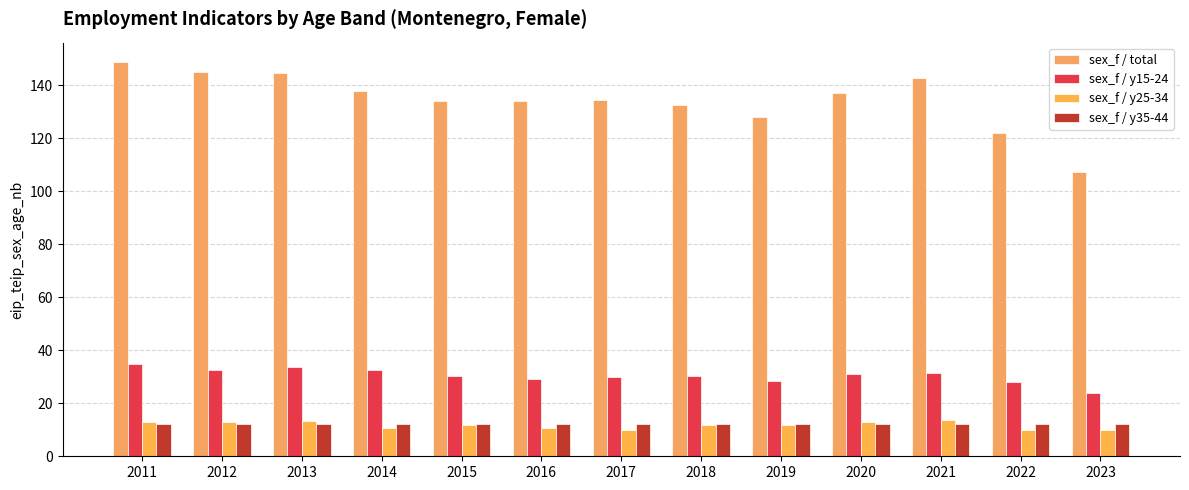

What value does the sex_f / y15-24 series have at 2019?

28.4